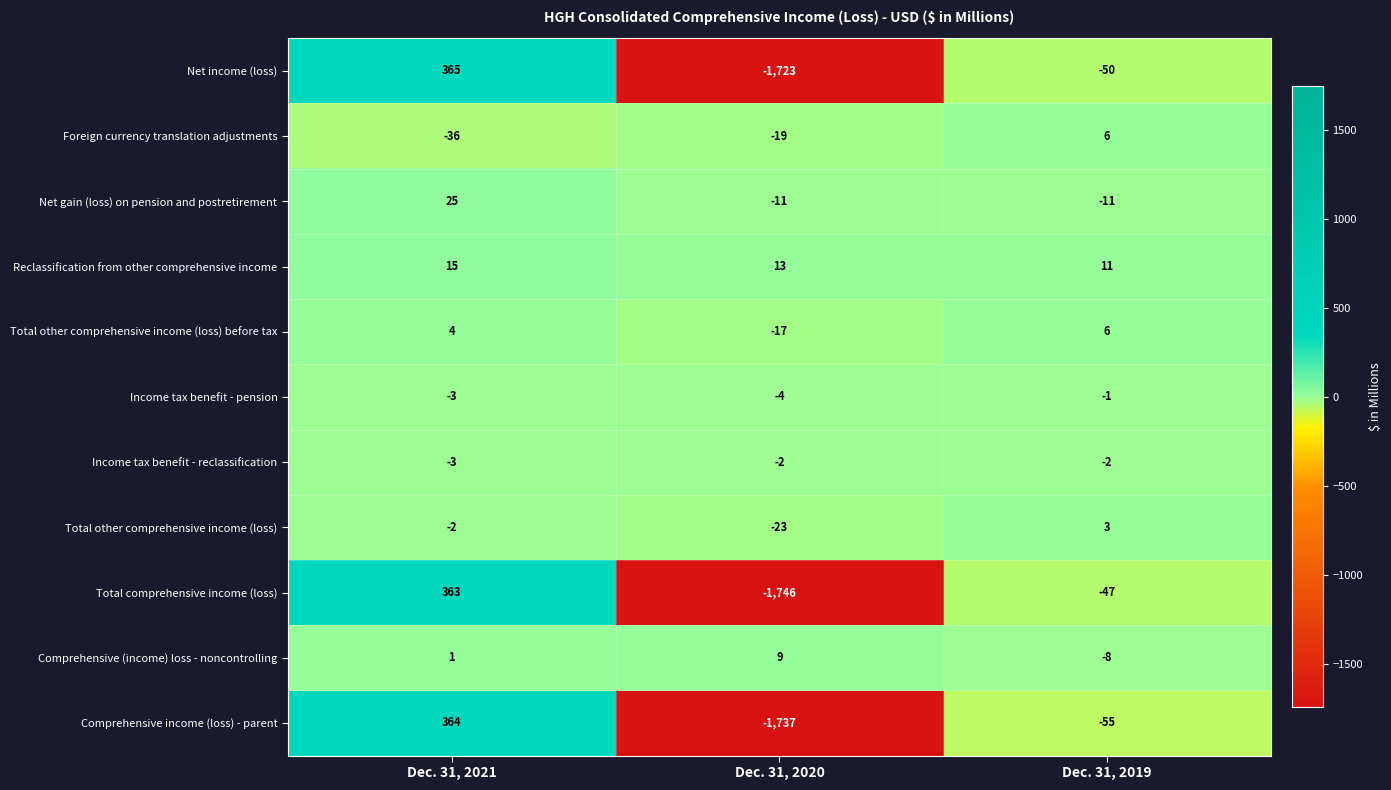

What is the approximate value of Total other comprehensive income (loss) at Dec. 31, 2019?

3